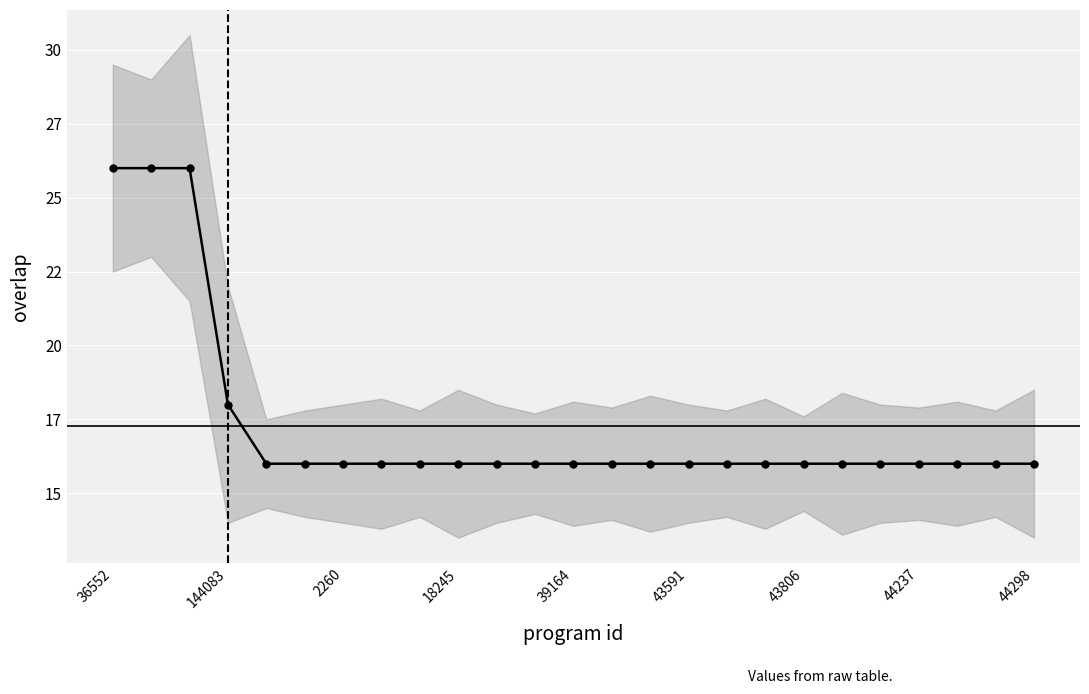

What is the difference between the second highest and second lowest values?

10